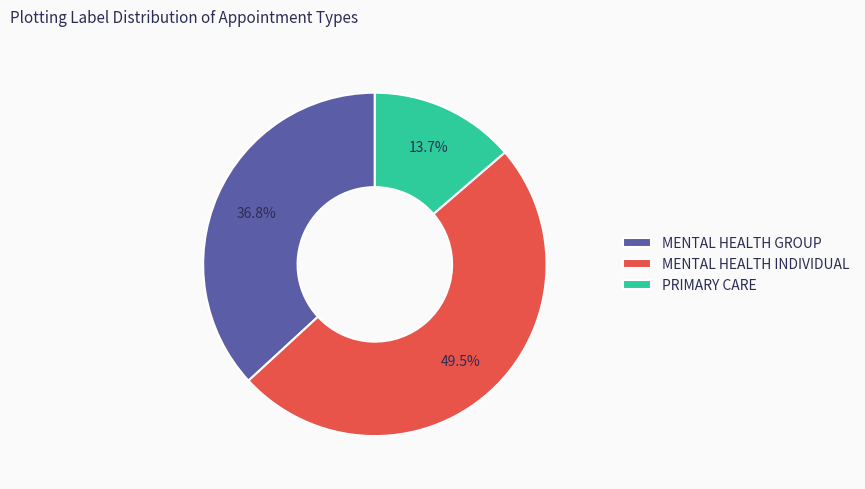

To the nearest percent, what is the combined percentage of MENTAL HEALTH INDIVIDUAL and PRIMARY CARE?

63%